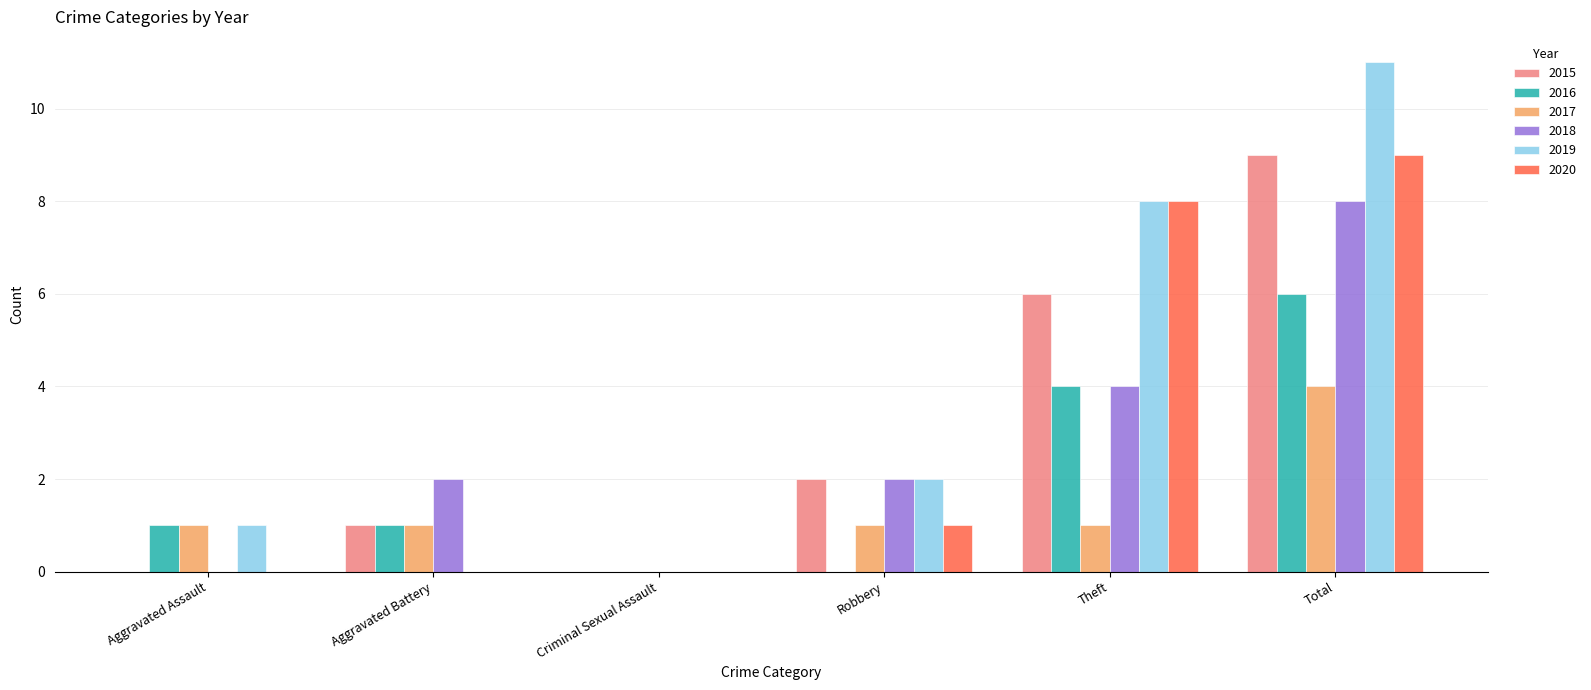

What are all the series names shown in the legend?

2015, 2016, 2017, 2018, 2019, 2020